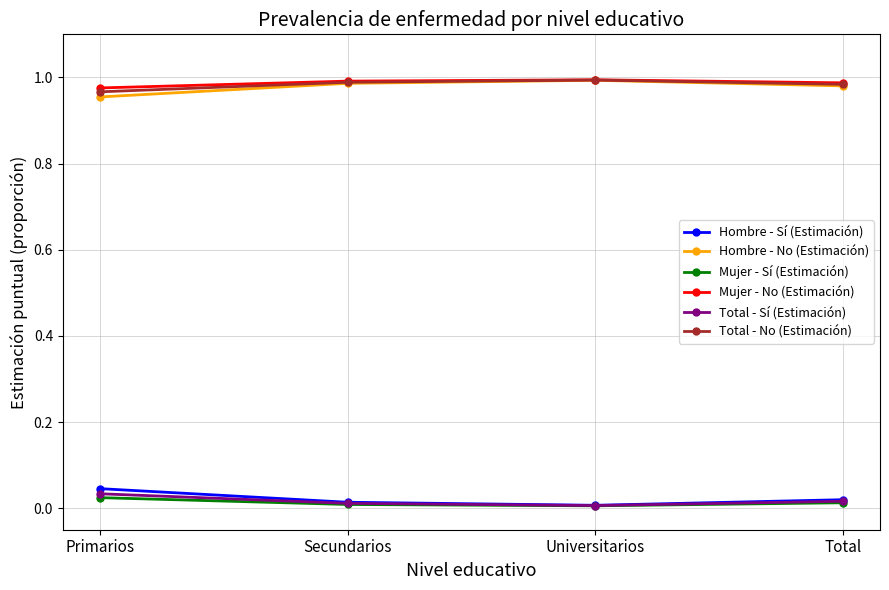

What is the label of the 2nd point from the left?

Secundarios